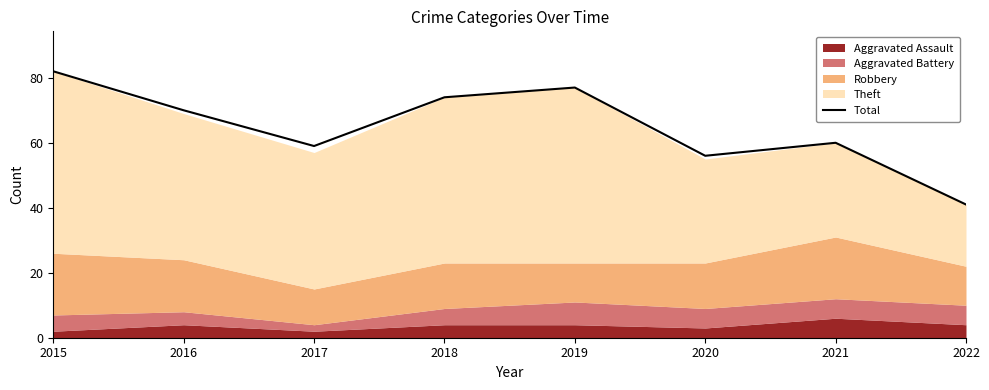

Where is the first local maximum?

2019